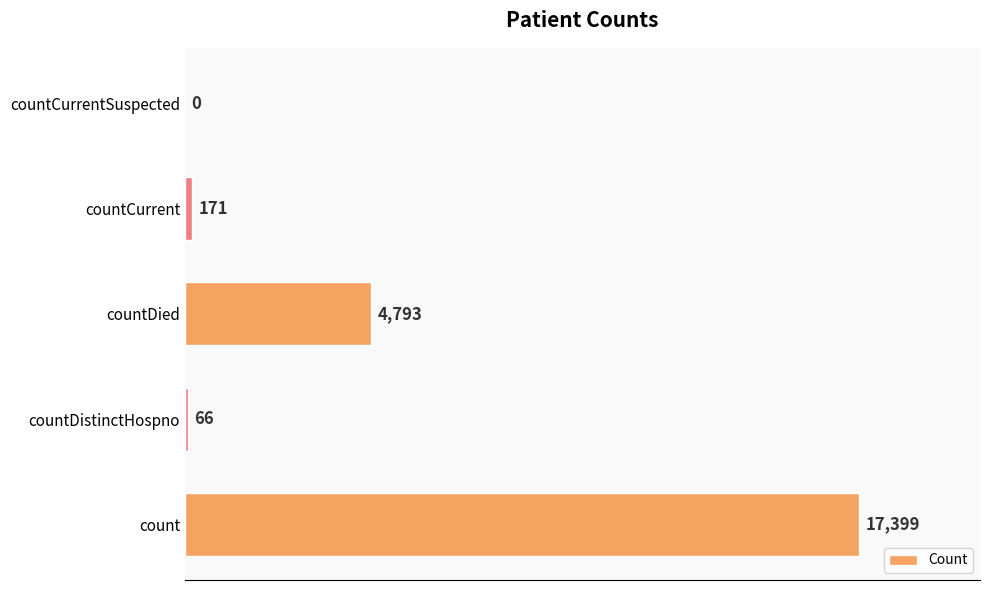

Is it true that the value at countCurrent is 171?

True